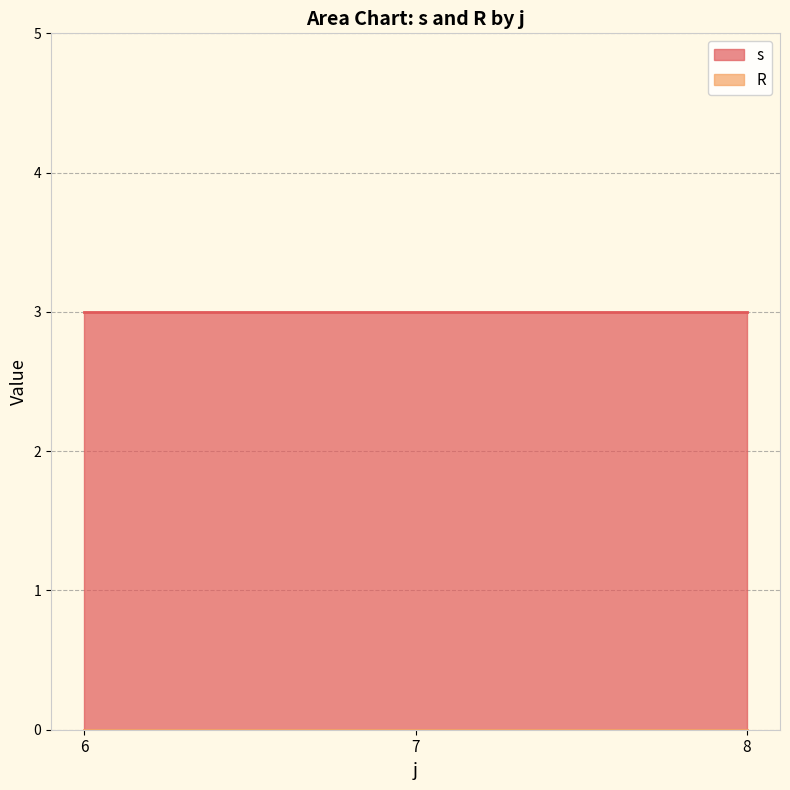

Rank the series by their average value, from lowest to highest.

R, s